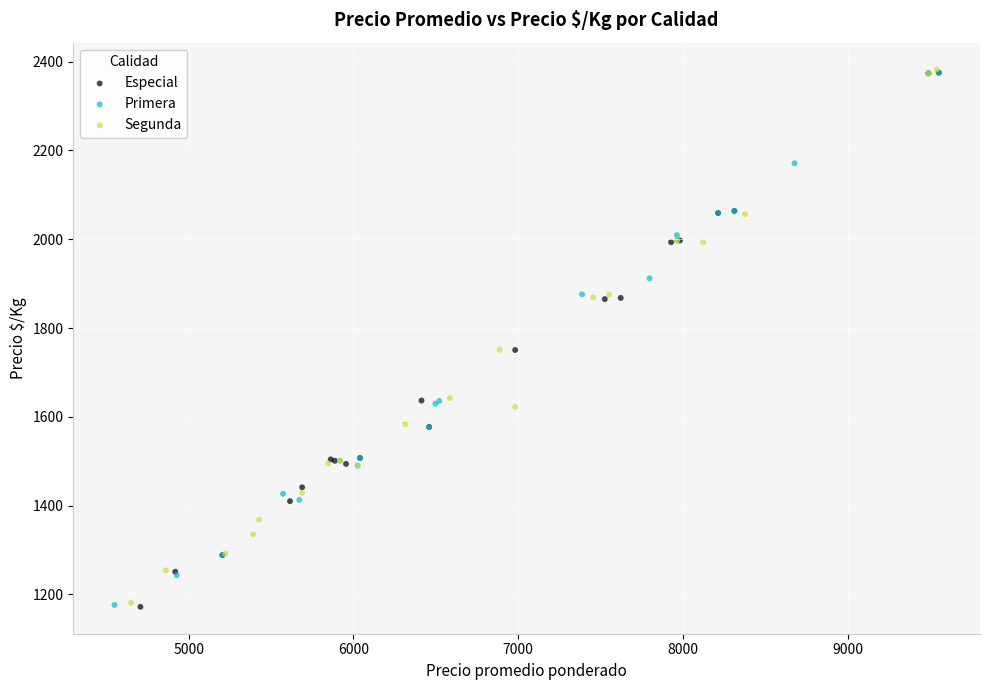

What are all the series names shown in the legend?

Especial, Primera, Segunda